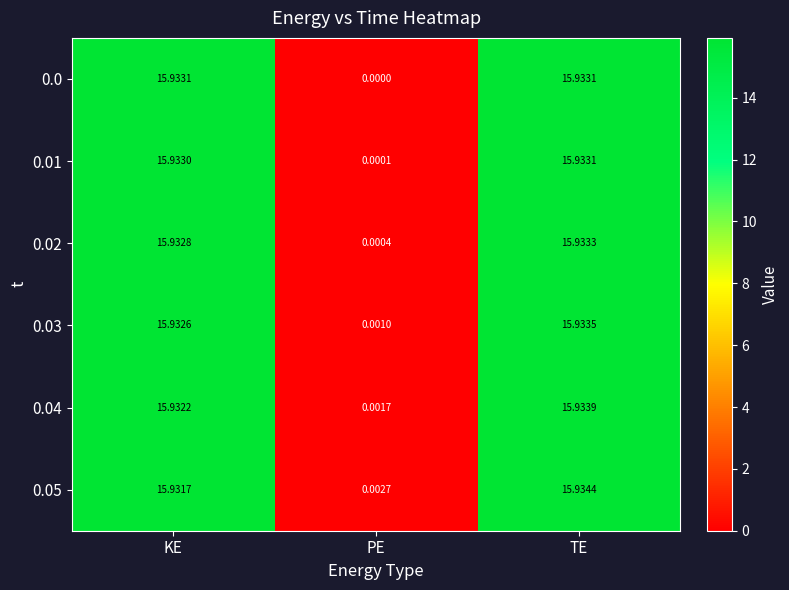

At which category is the sum across all series the highest?

TE